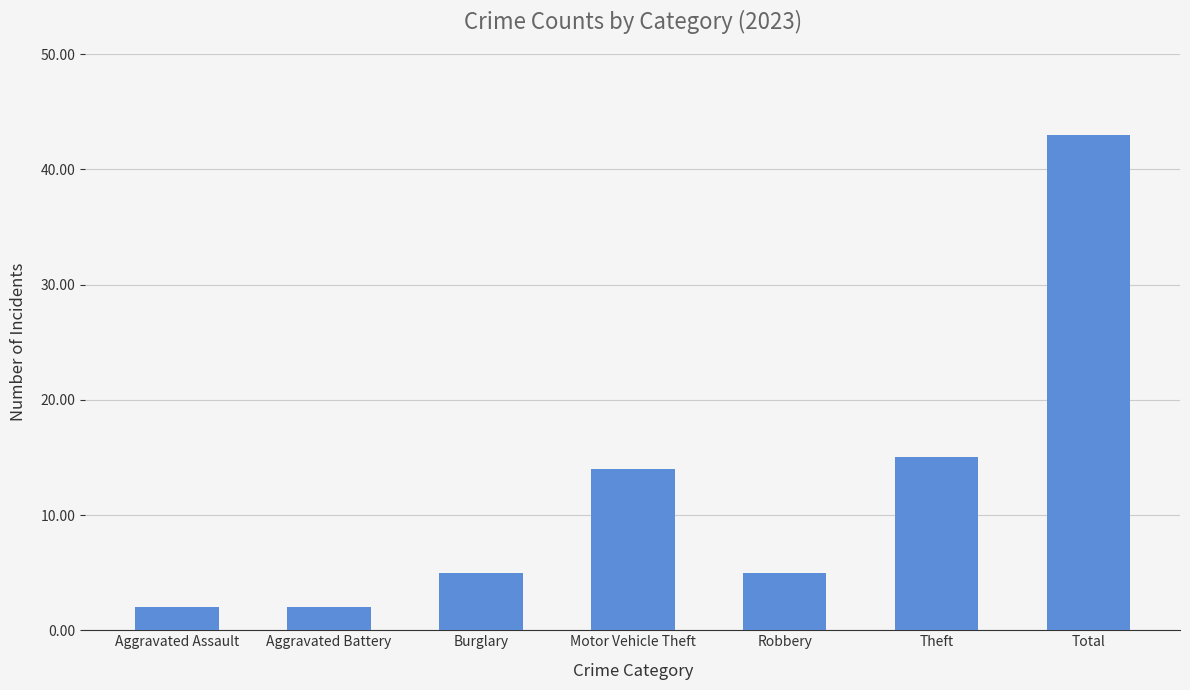

What is the minimum value shown in the chart?

2